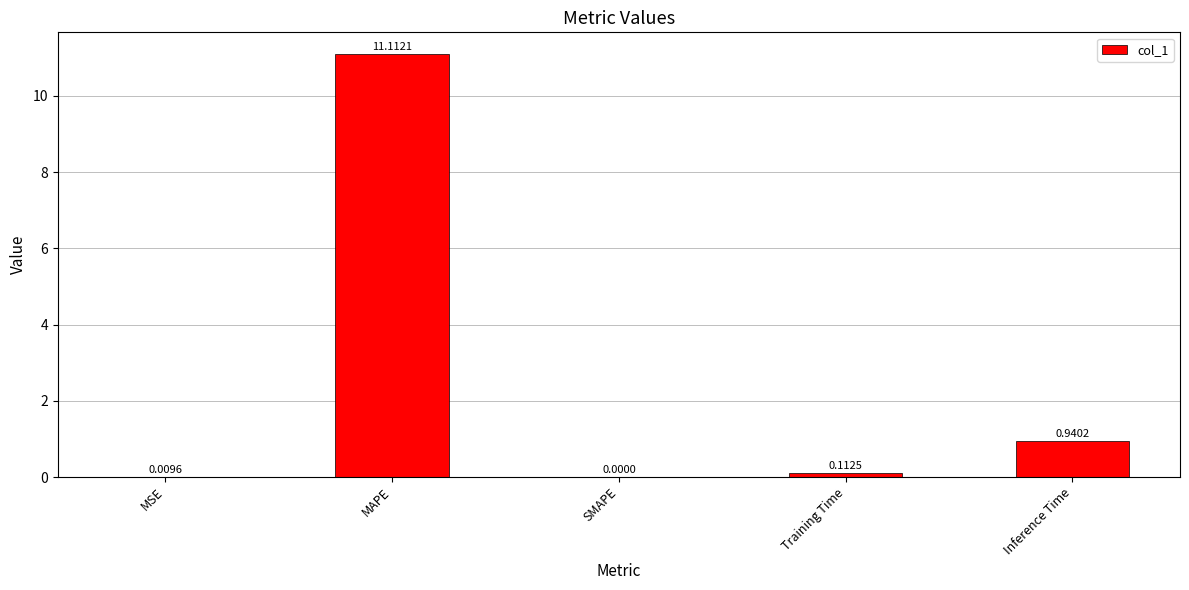

Which label corresponds to the largest value in the chart?

MAPE